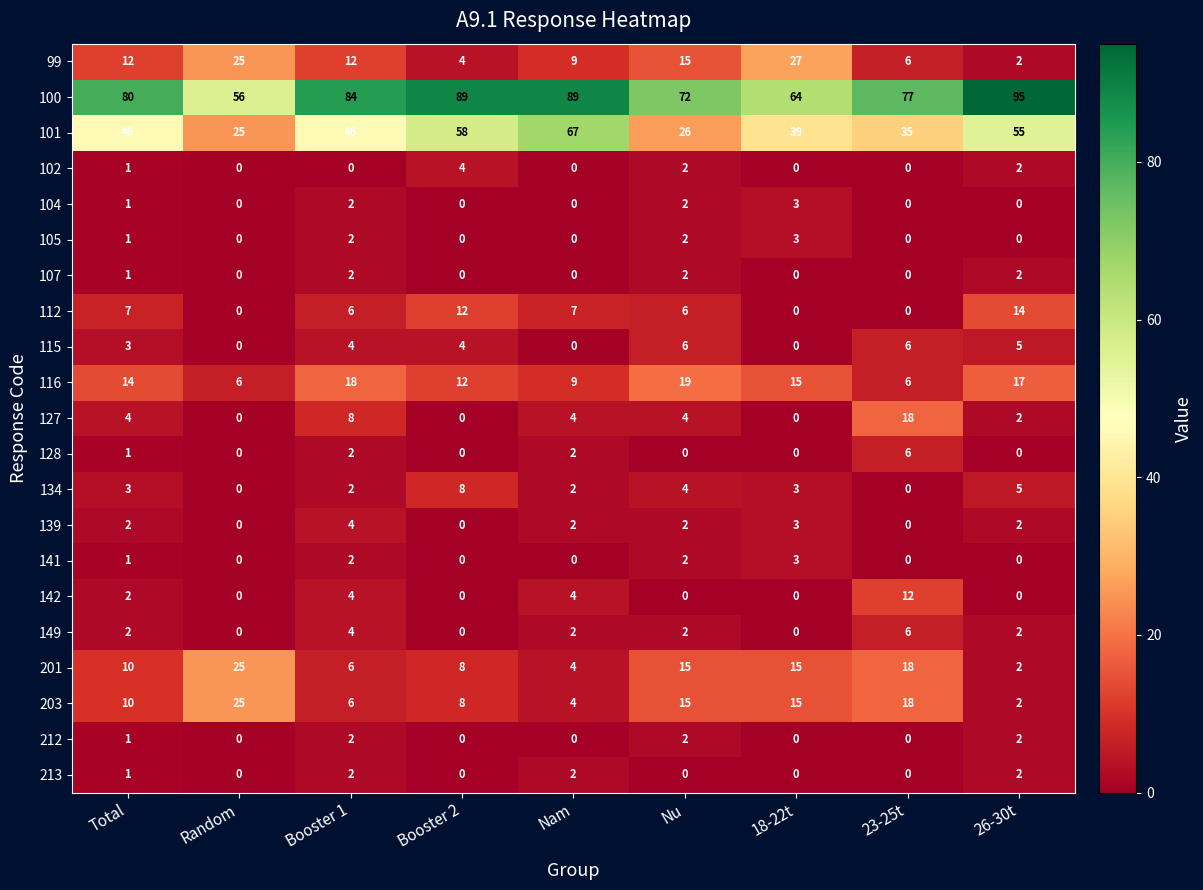

True or false: 213 has a value of 0 at Random.

True